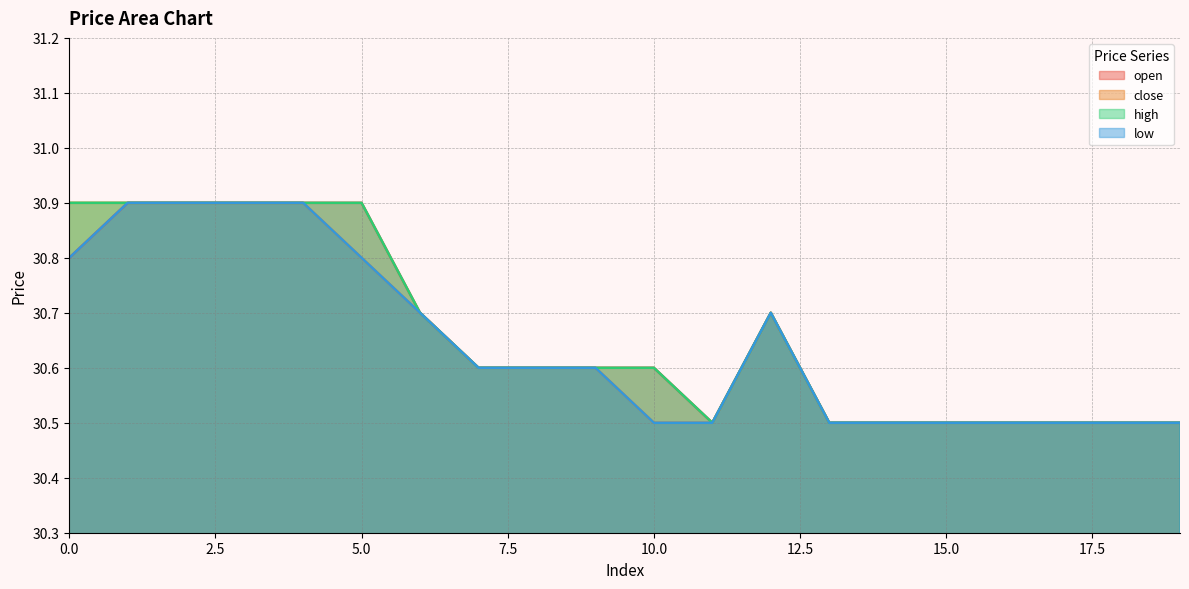

List the labels in order of close value, smallest first.

10, 11, 13, 14, 15, 16, 17, 18, 19, 7, 8, 9, 6, 12, 5, 0, 1, 2, 3, 4